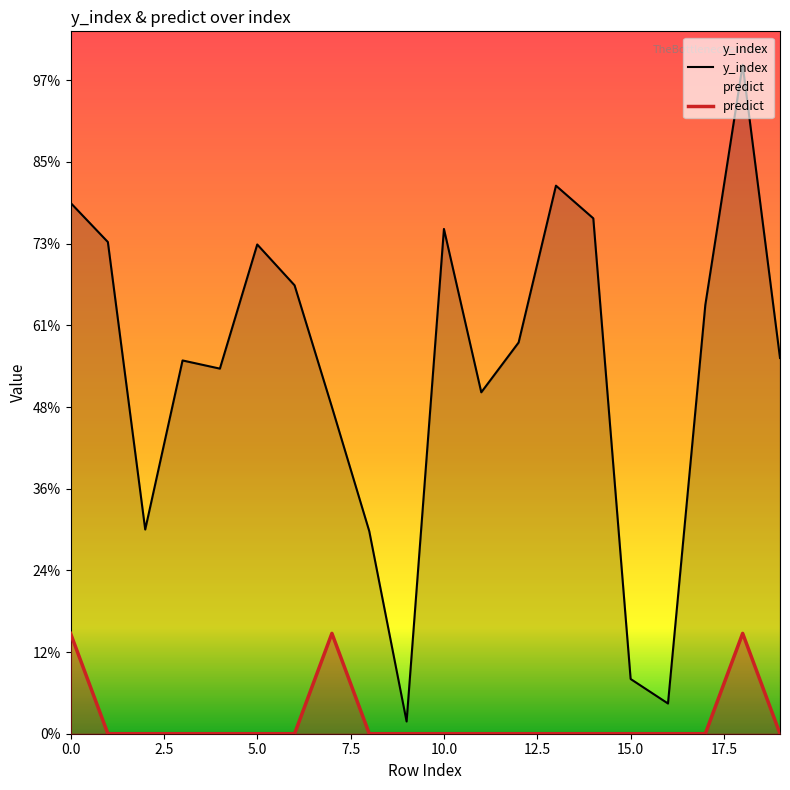

What is the value of the y_index point at the 15th from the left?

631.0